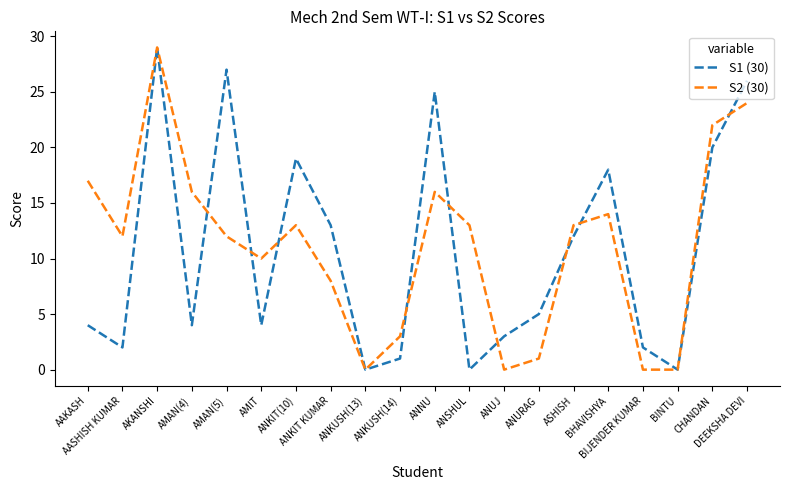

What is the maximum value shown in the chart?

29